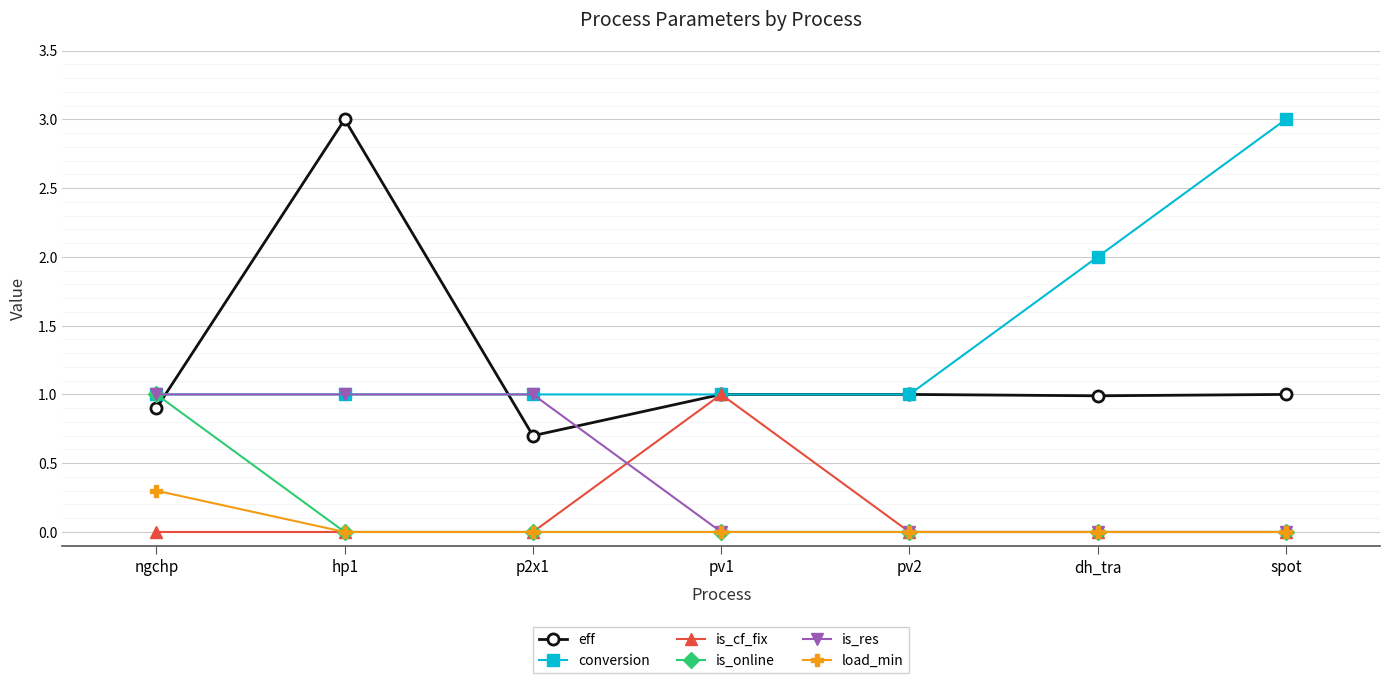

Read the is_res value at p2x1.

1.0